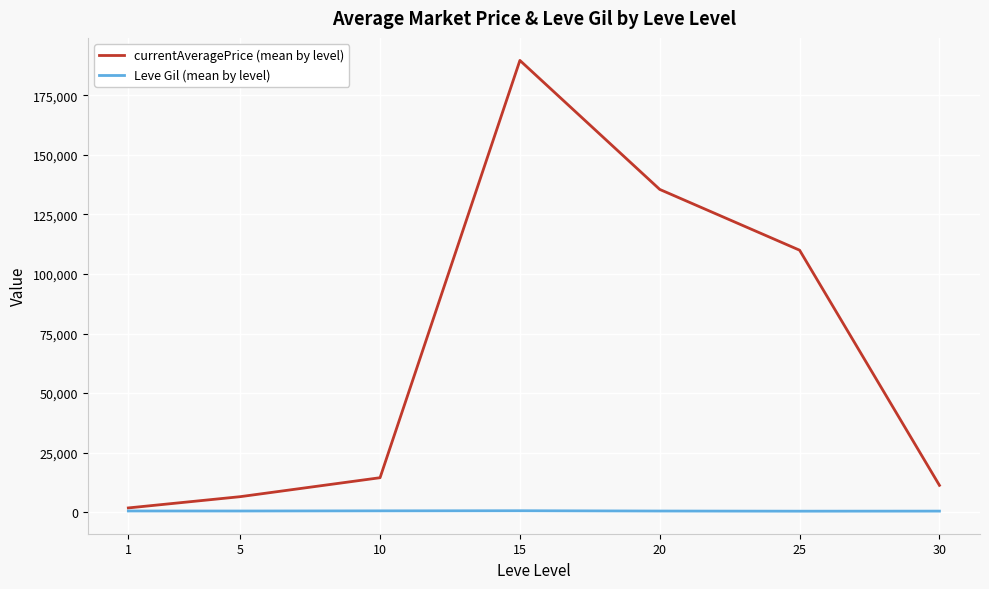

Which series has the largest range (max minus min)?

currentAveragePrice (mean by level)